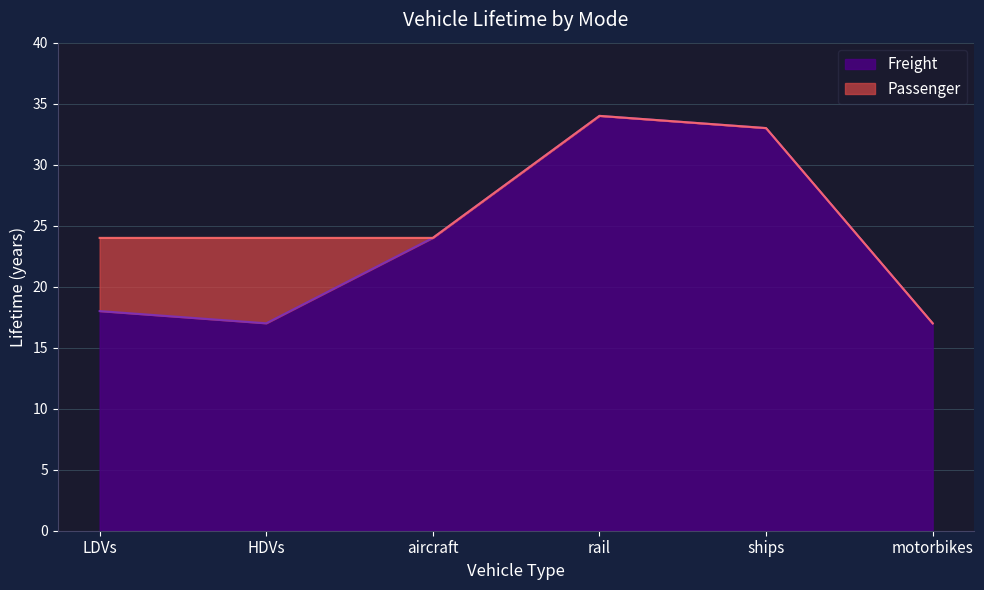

Rank the series at rail from lowest to highest value.

Passenger, Freight